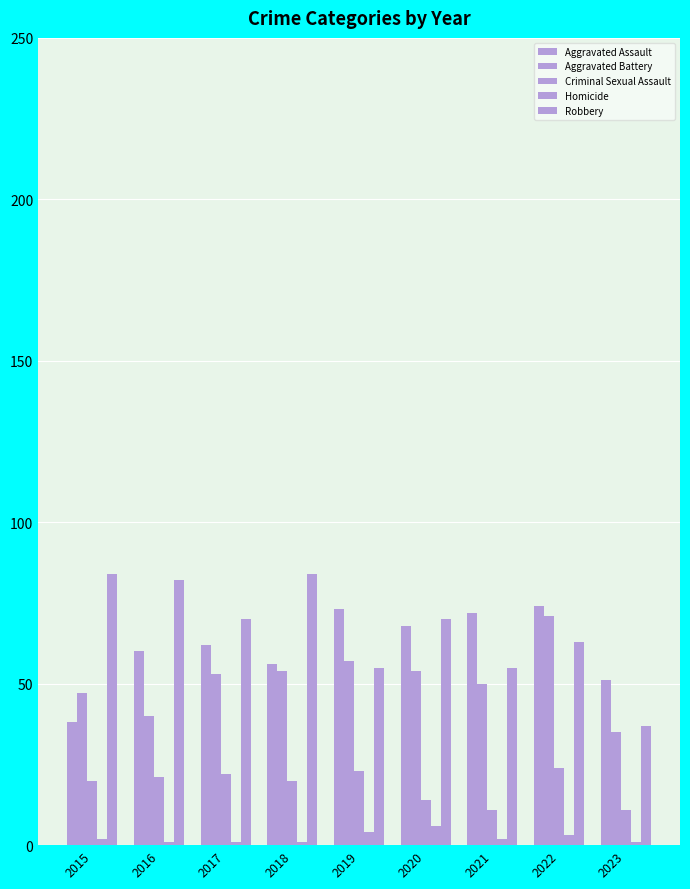

What is the value of the Homicide bar at the 5th from the left?

4